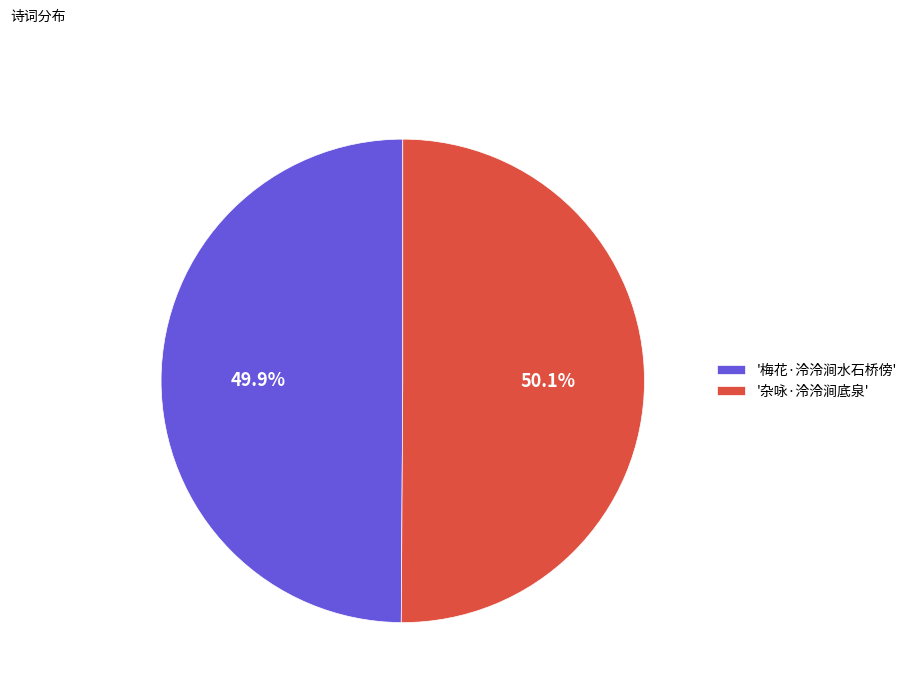

Does any single category account for the majority?

Yes